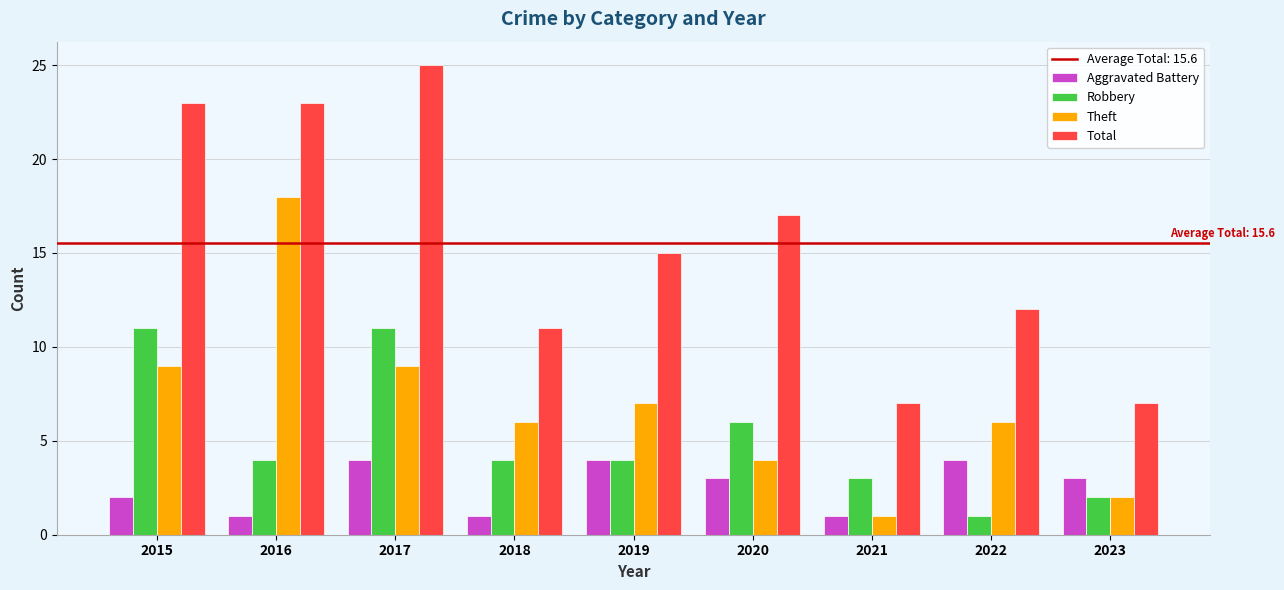

Reading right to left, what are all the values shown in this chart?

Aggravated Battery: 2023=3	2022=4	2021=1	2020=3	2019=4	2018=1	2017=4	2016=1	2015=2
Robbery: 2023=2	2022=1	2021=3	2020=6	2019=4	2018=4	2017=11	2016=4	2015=11
Theft: 2023=2	2022=6	2021=1	2020=4	2019=7	2018=6	2017=9	2016=18	2015=9
Total: 2023=7	2022=12	2021=7	2020=17	2019=15	2018=11	2017=25	2016=23	2015=23